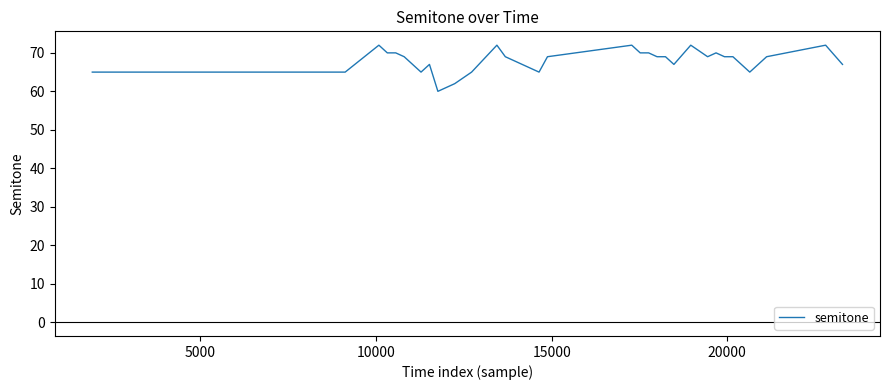

What is the smallest value displayed?

60